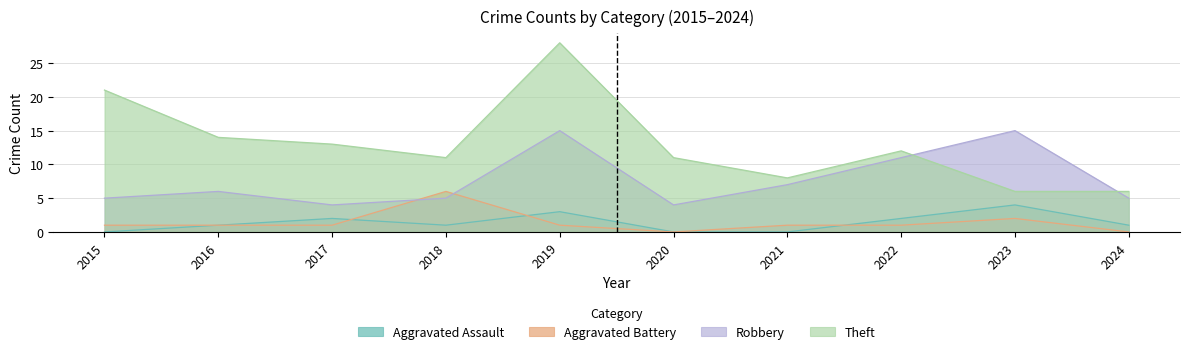

What is the difference between the second highest and second lowest values in the Aggravated Assault series?

3